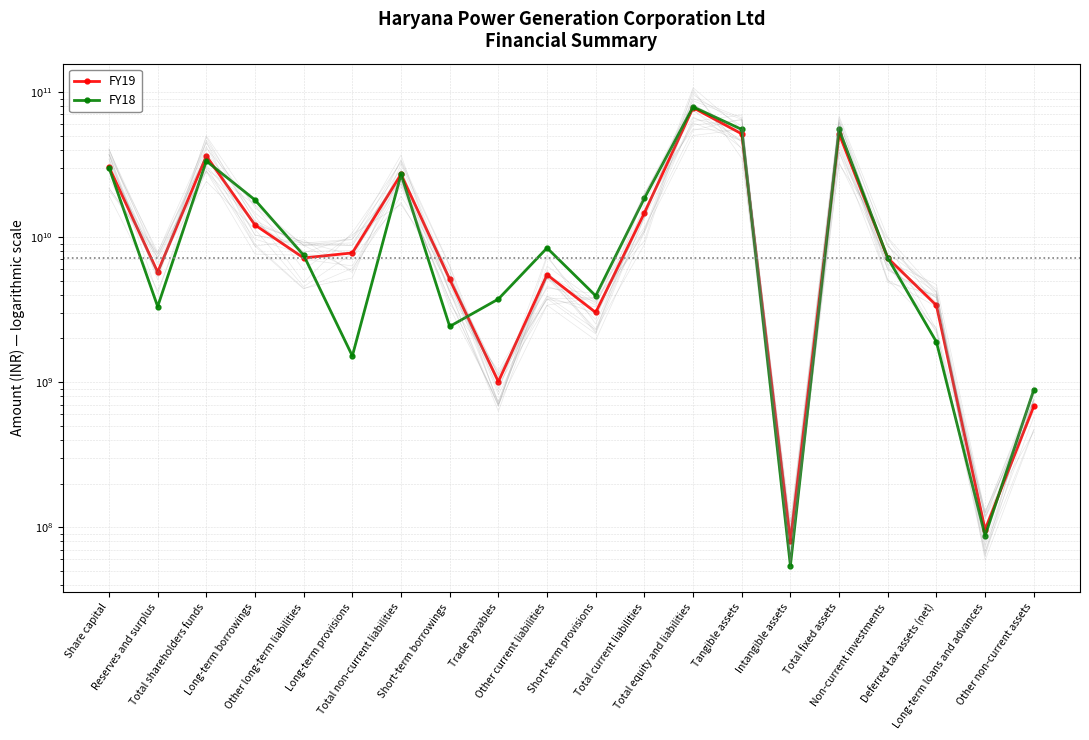

Rank the series by their average value, from highest to lowest.

FY18, FY19